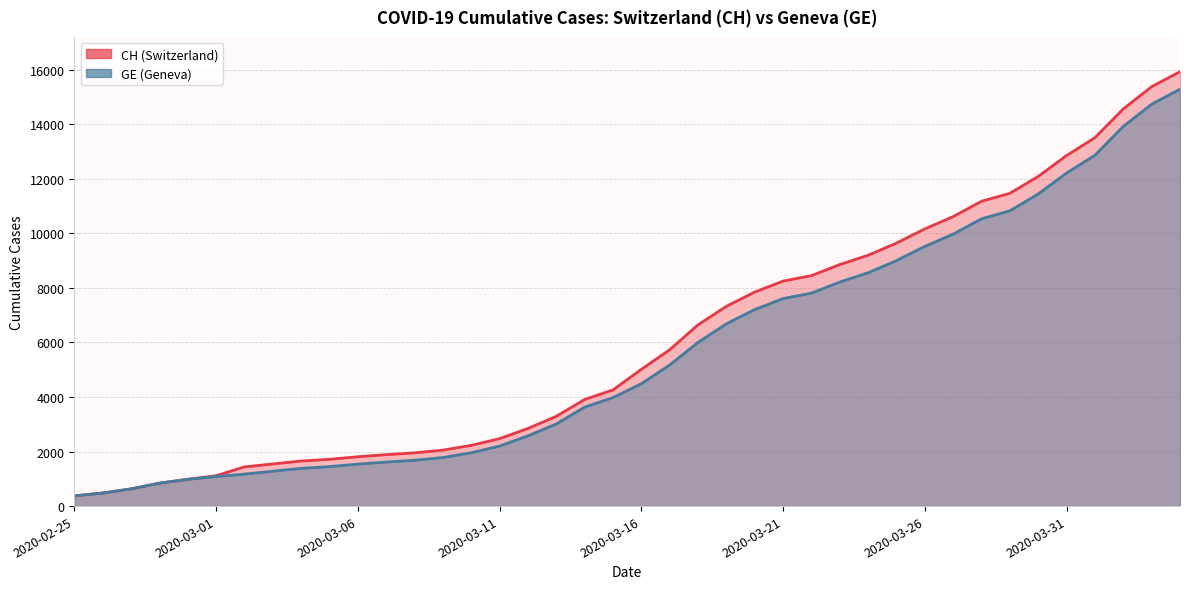

What is the spread (max minus min) of values at 2020-03-12?

271